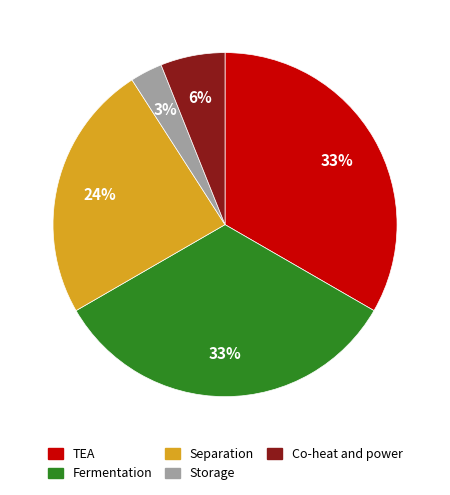

To the nearest percent, what is the combined percentage of TEA and Separation?

58%